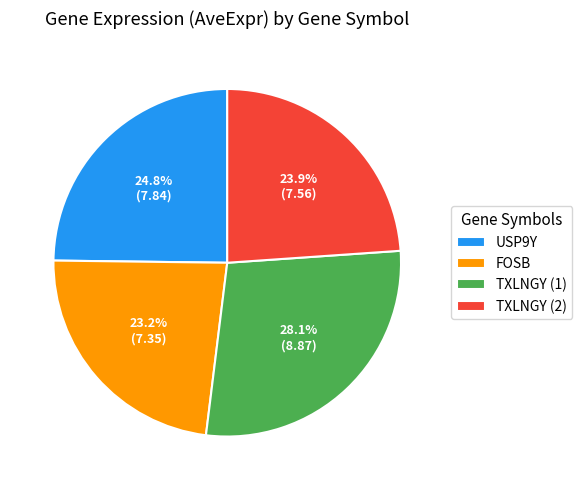

True or false: FOSB accounts for 23% of the total.

True